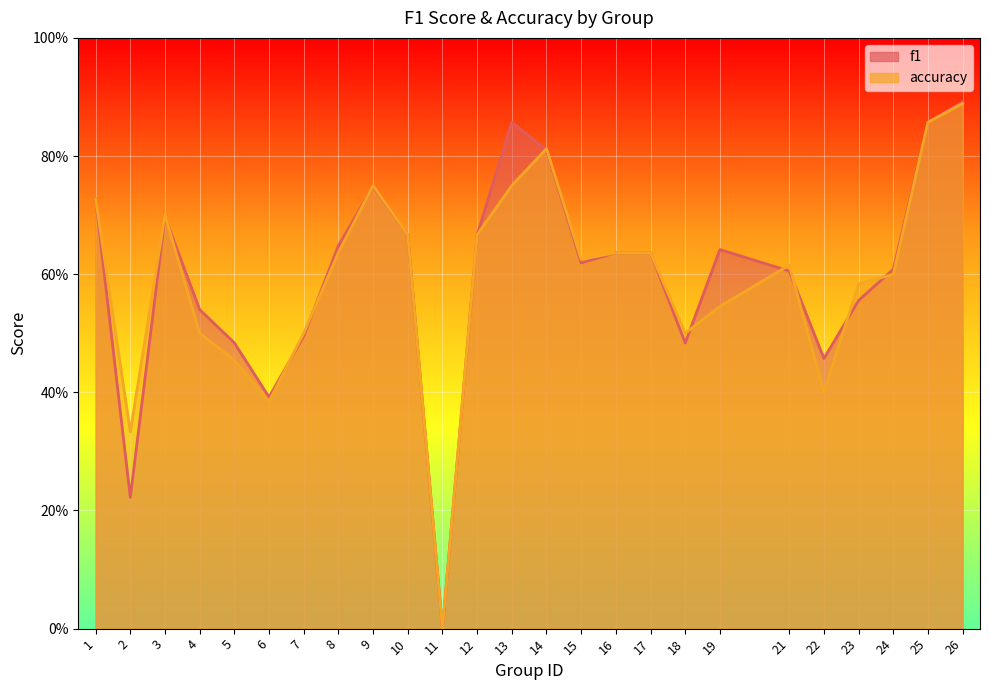

What is the difference between the second highest and second lowest values in the accuracy series?

0.5